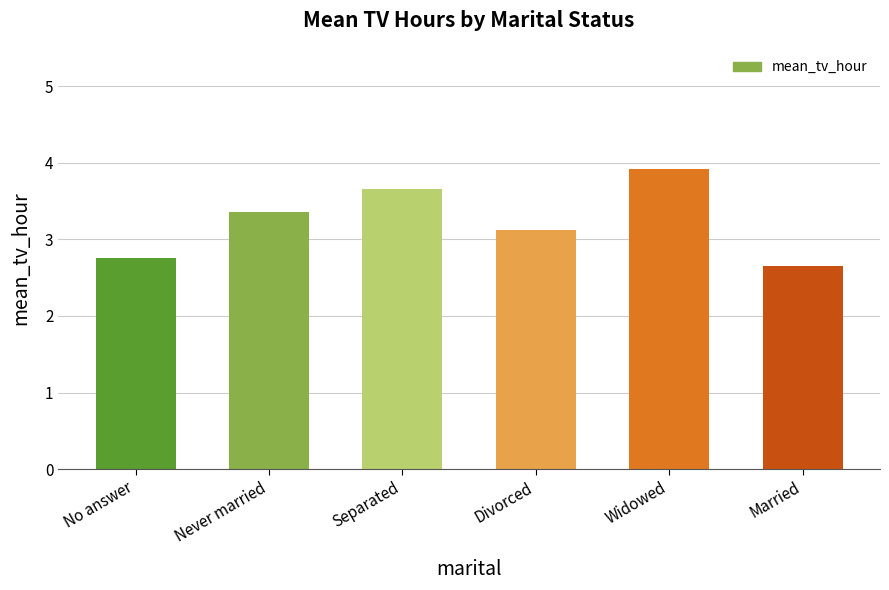

What is the average value?

3.2